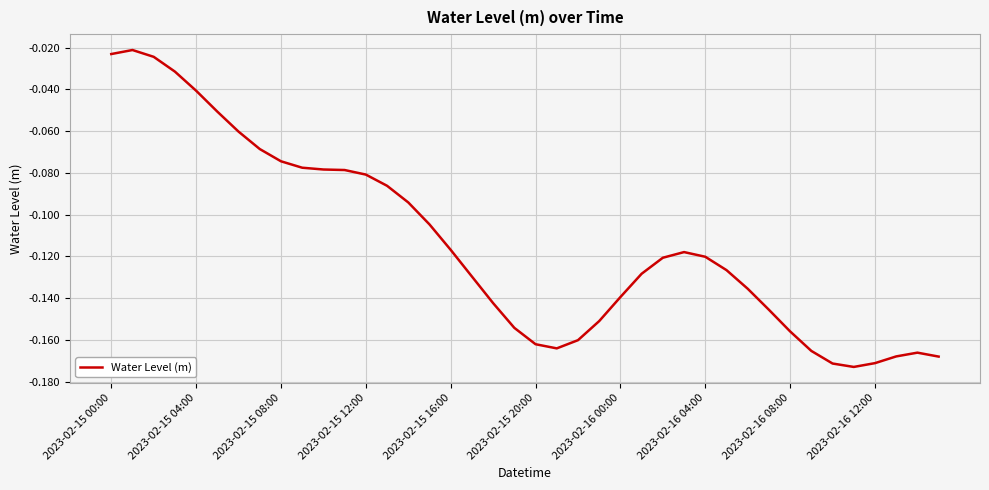

How many lines are shown in the chart?

1